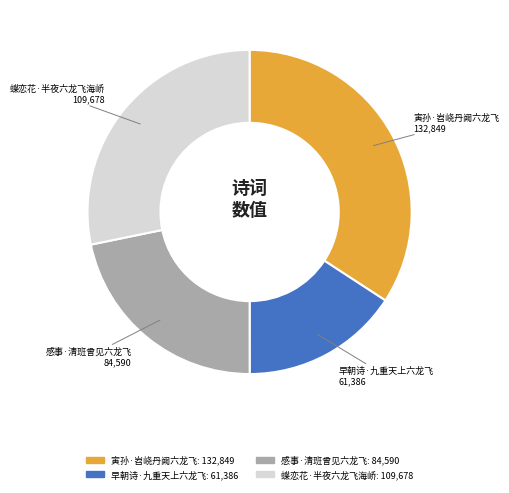

Is it true that 早朝诗·九重天上六龙飞 is 16% of the pie?

True